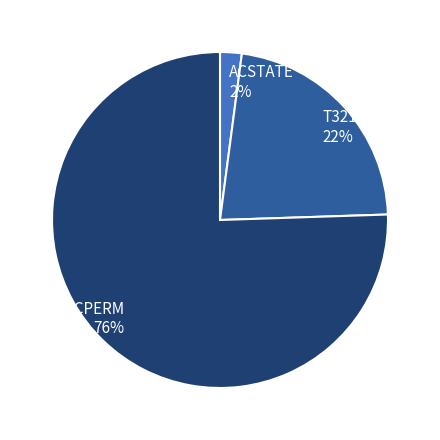

Is it true that T3212 is 33% of the pie?

False